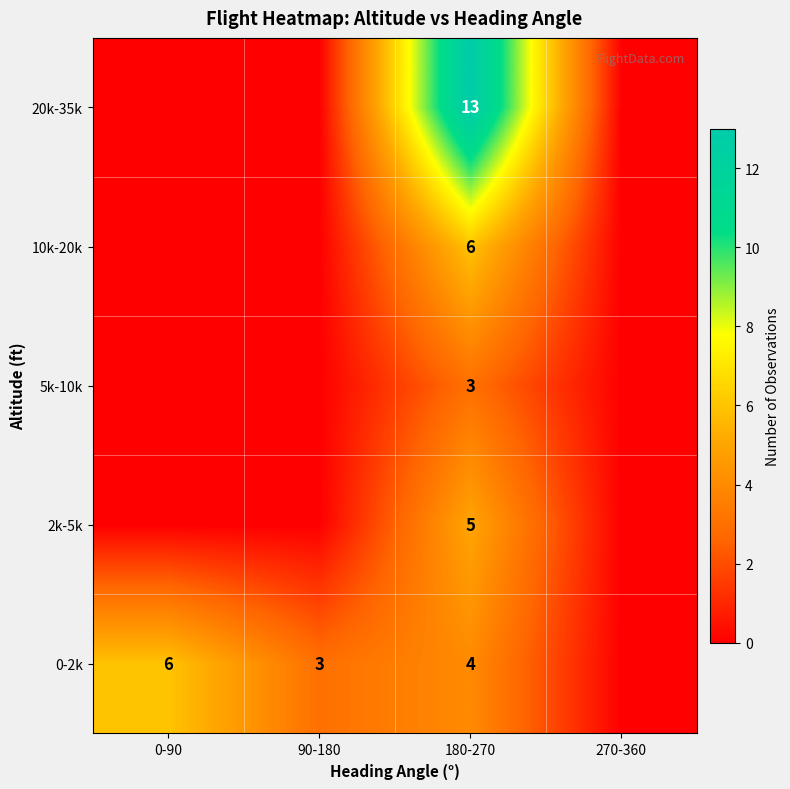

Rank the series at 180-270 from highest to lowest value.

20k-35k, 10k-20k, 2k-5k, 0-2k, 5k-10k